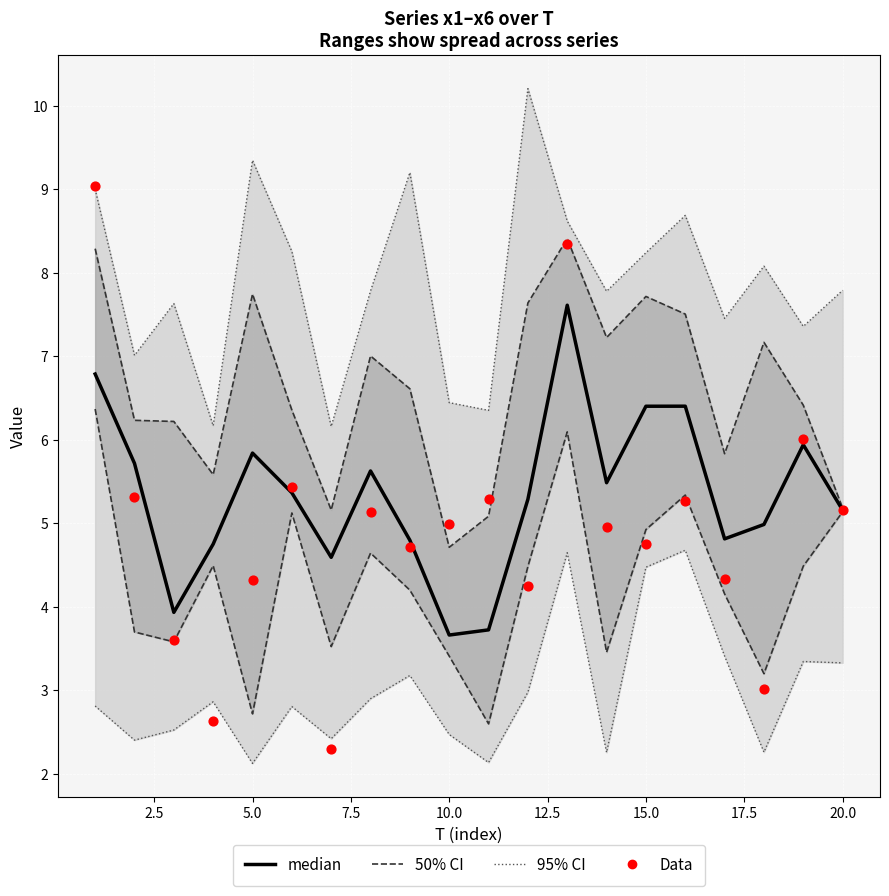

Is the value of Data at 11 greater than the value of median at 7.5?

No